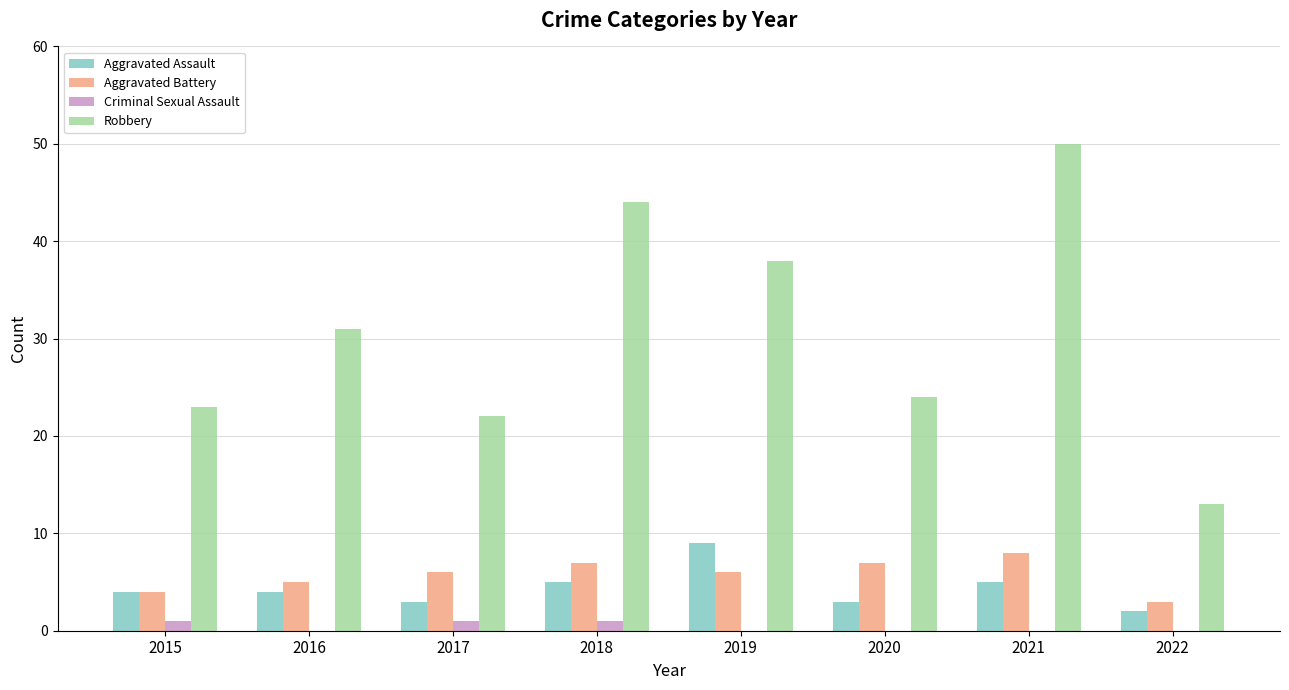

Which series has the widest spread of values?

Robbery